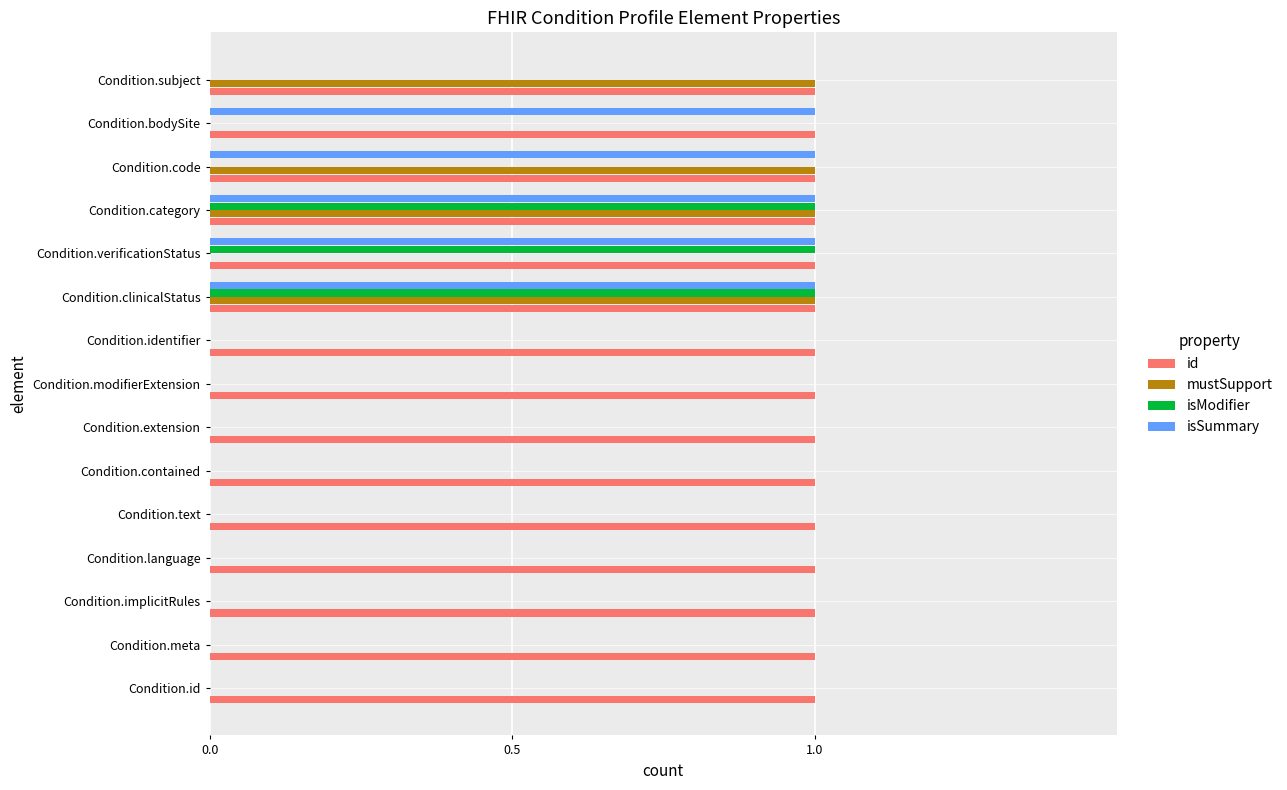

Which series has the largest total across all categories?

id